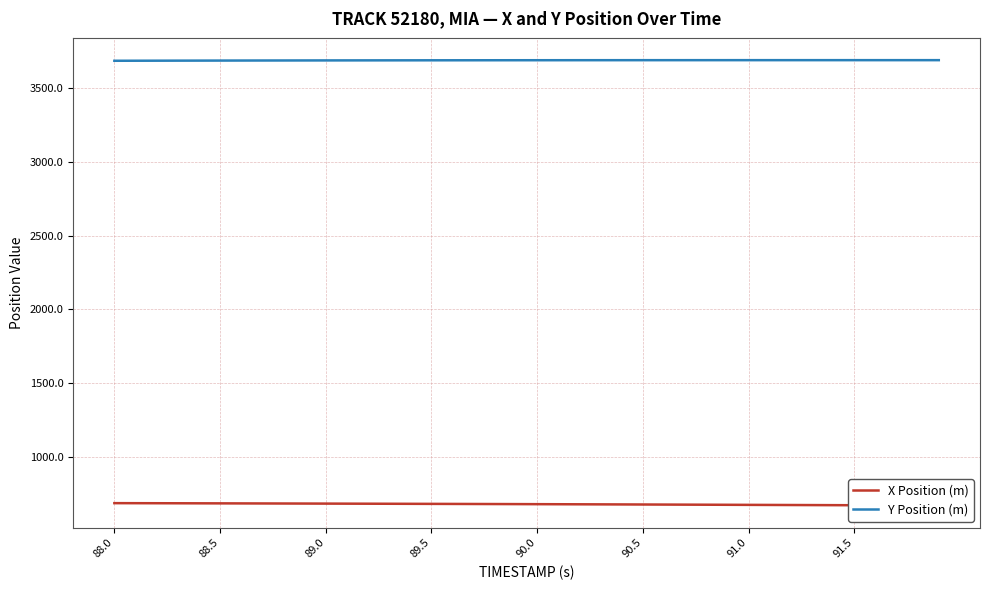

The value of Y Position (m) at 89.0 is 3686.2. True or false?

True